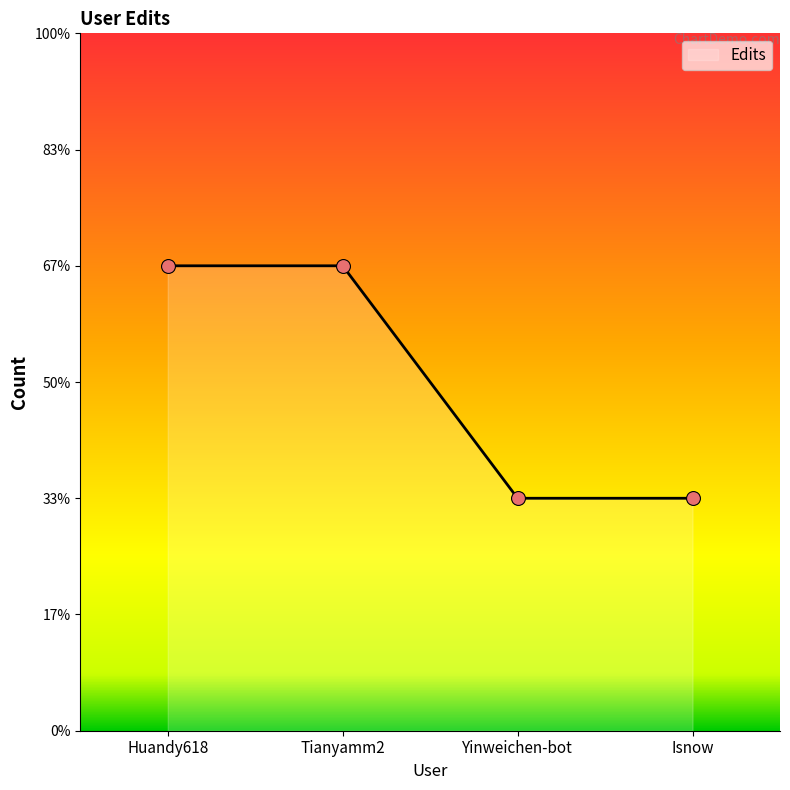

Approximately how many times larger is the value at Huandy618 compared to Yinweichen-bot?

2.0